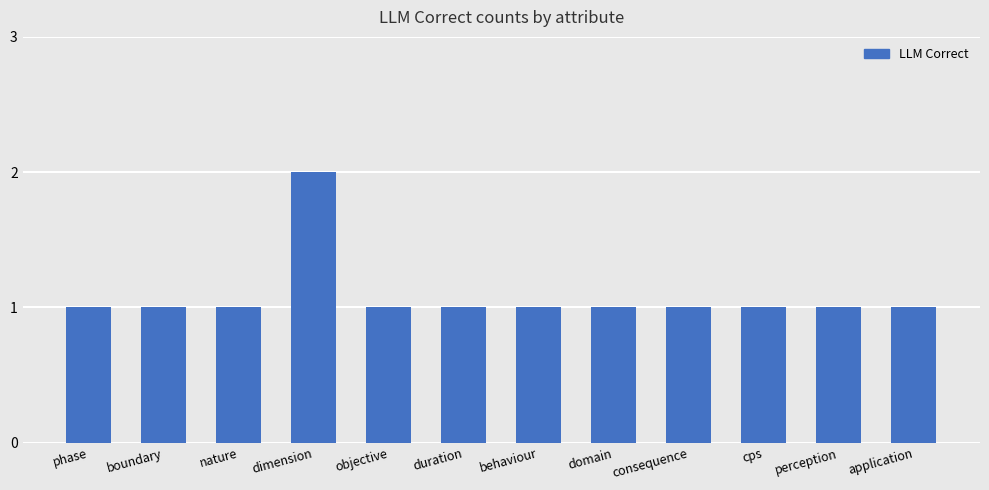

What is the greatest value displayed?

2